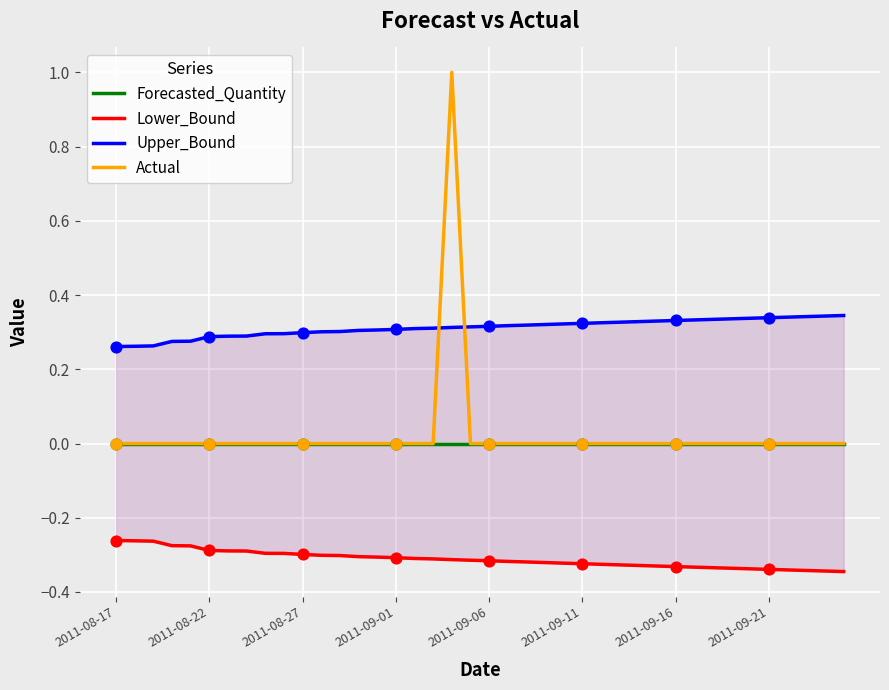

Which series contains the lowest Y value?

Lower_Bound